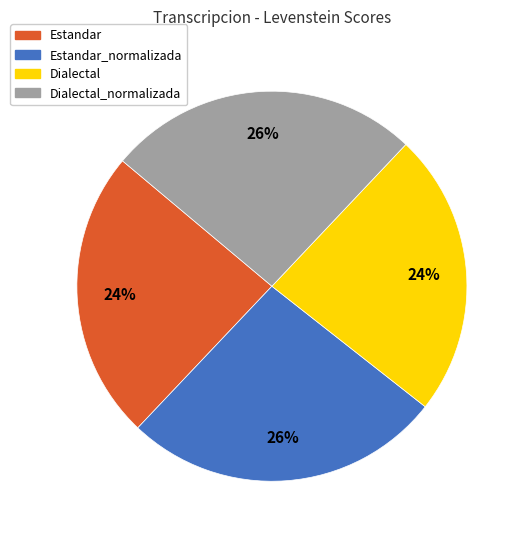

To the nearest percent, what is the difference between the Dialectal_normalizada and Dialectal slice percentages?

2%